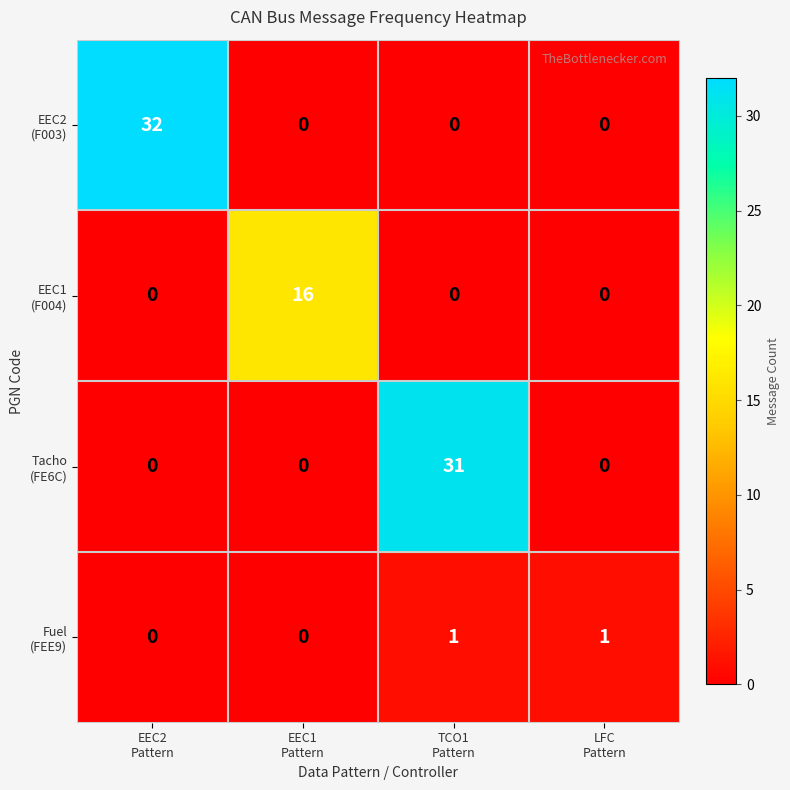

At how many categories does at least one series exceed 13?

3